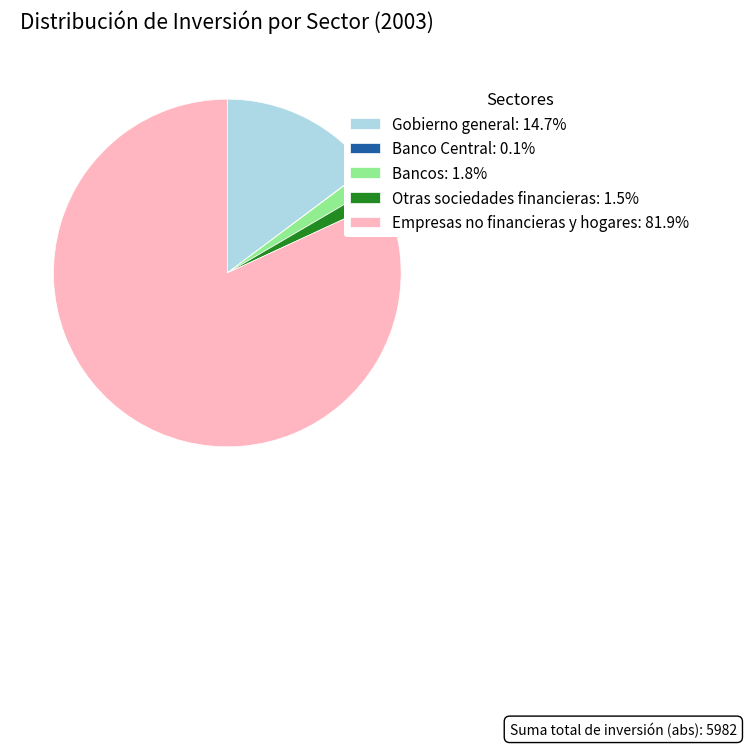

Do Empresas no financieras y hogares: 81.9% and Gobierno general: 14.7% together represent more than half of the pie?

Yes